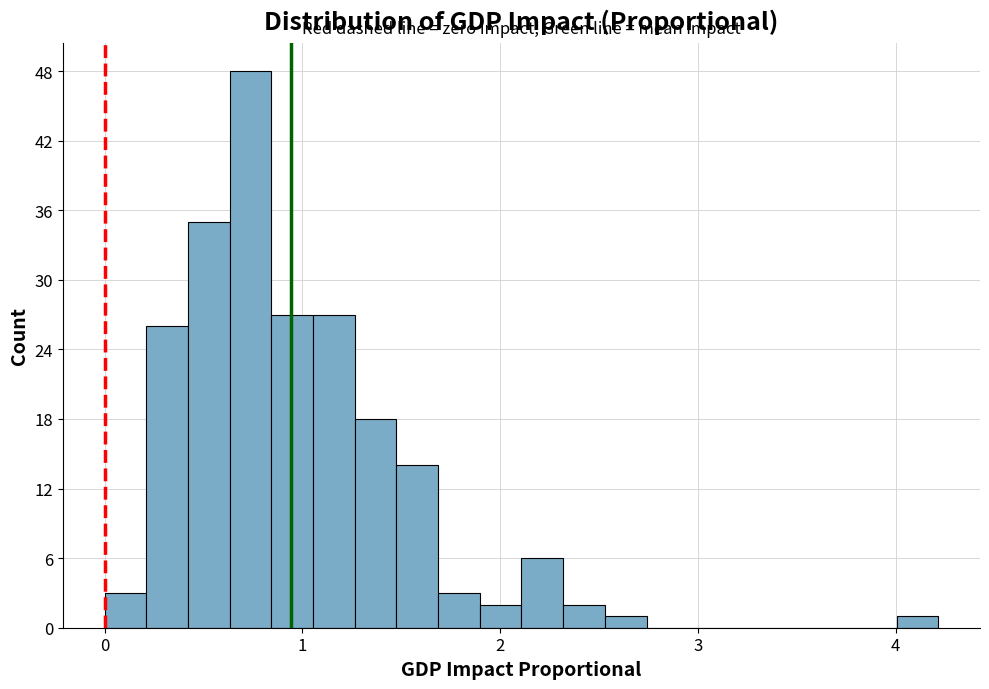

Read against the x-axis, roughly where is the centre of the tallest bar?

0.7